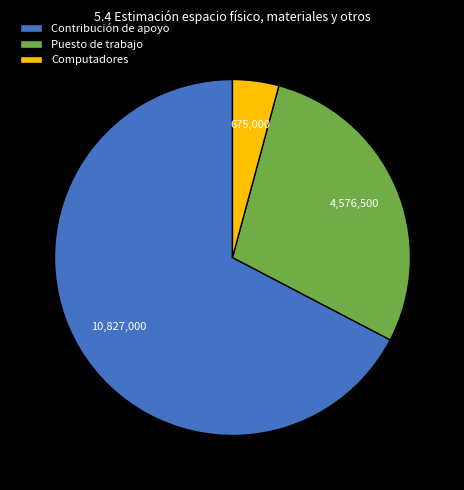

Which category accounts for the majority?

Contribución de apoyo